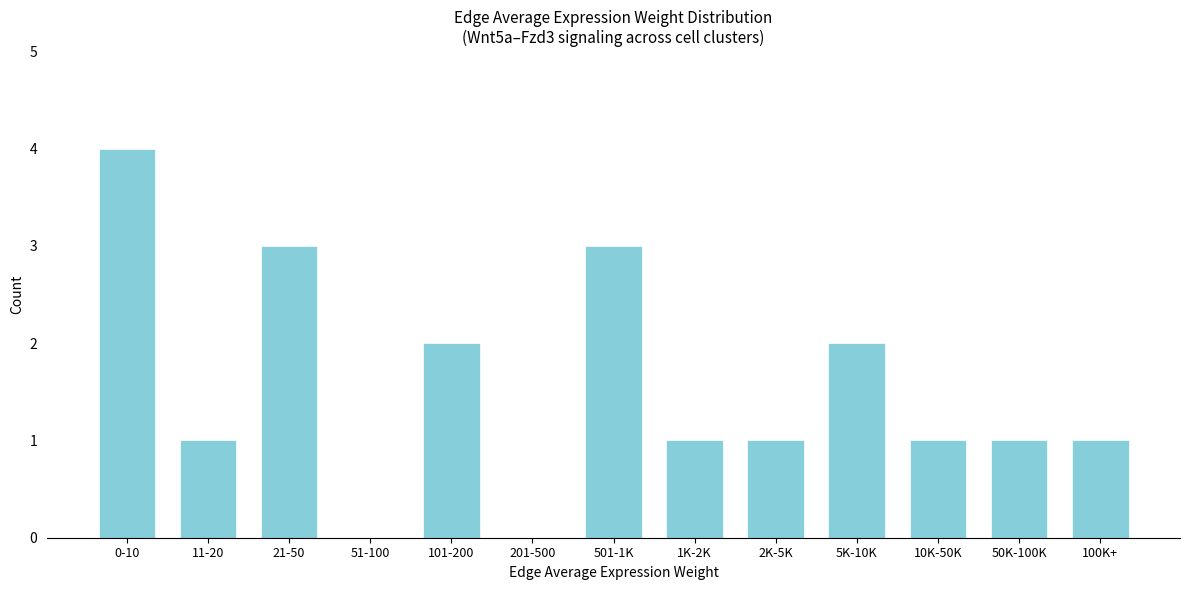

Reading left to right, list all the values displayed in this chart.

0-10=4	11-20=1	21-50=3	51-100=0	101-200=2	201-500=0	501-1K=3	1K-2K=1	2K-5K=1	5K-10K=2	10K-50K=1	50K-100K=1	100K+=1